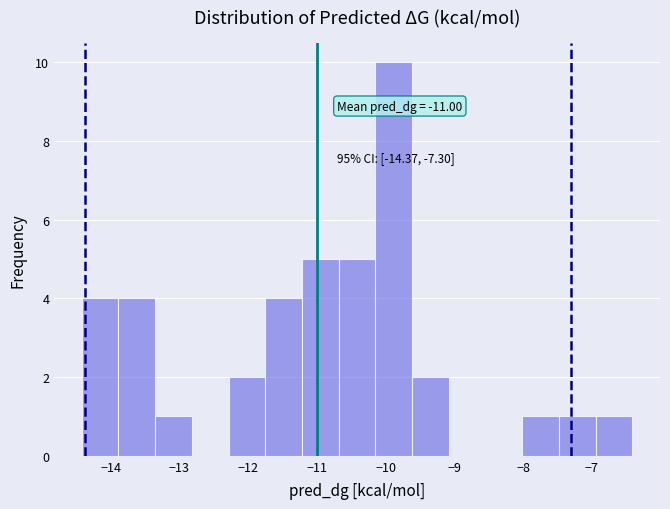

Over which range of the x-axis is the bar tallest?

-10.1 to -9.6